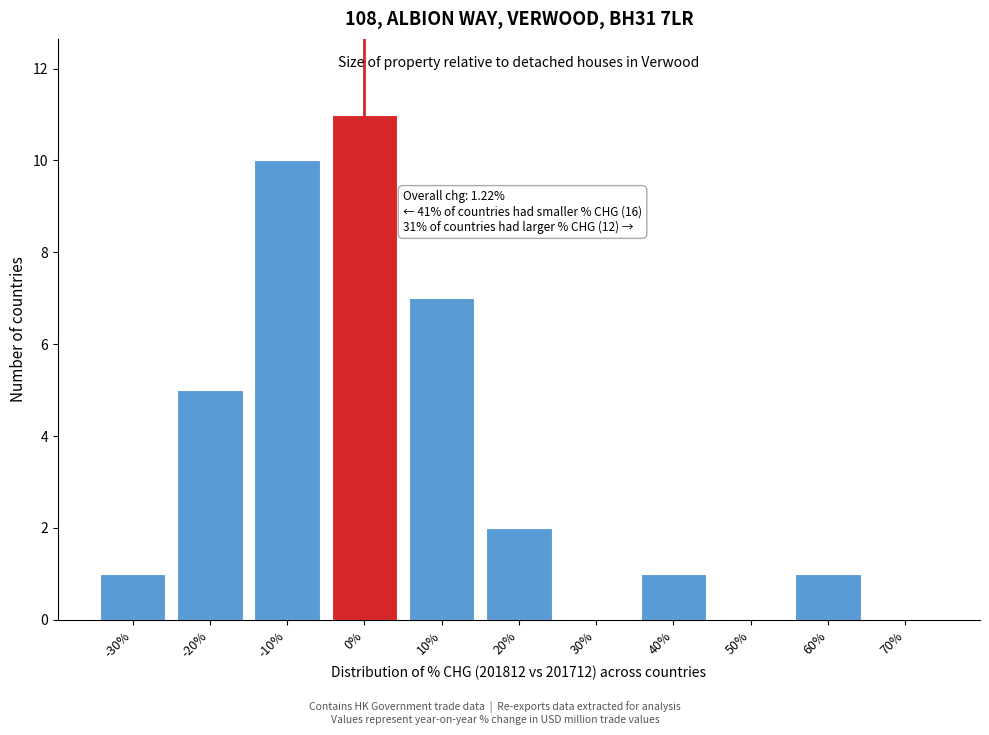

Reading right to left, transcribe all the data shown in this chart.

70%=0	60%=1	50%=0	40%=1	30%=0	20%=2	10%=7	0%=11	-10%=10	-20%=5	-30%=1